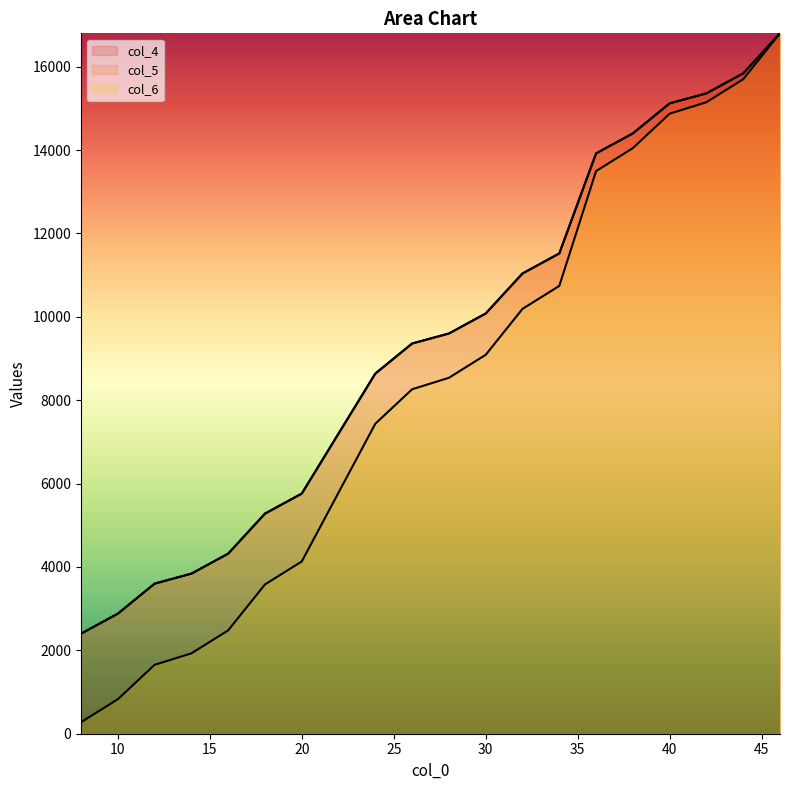

True or false: col_4 has more than 0 interior local peaks.

False